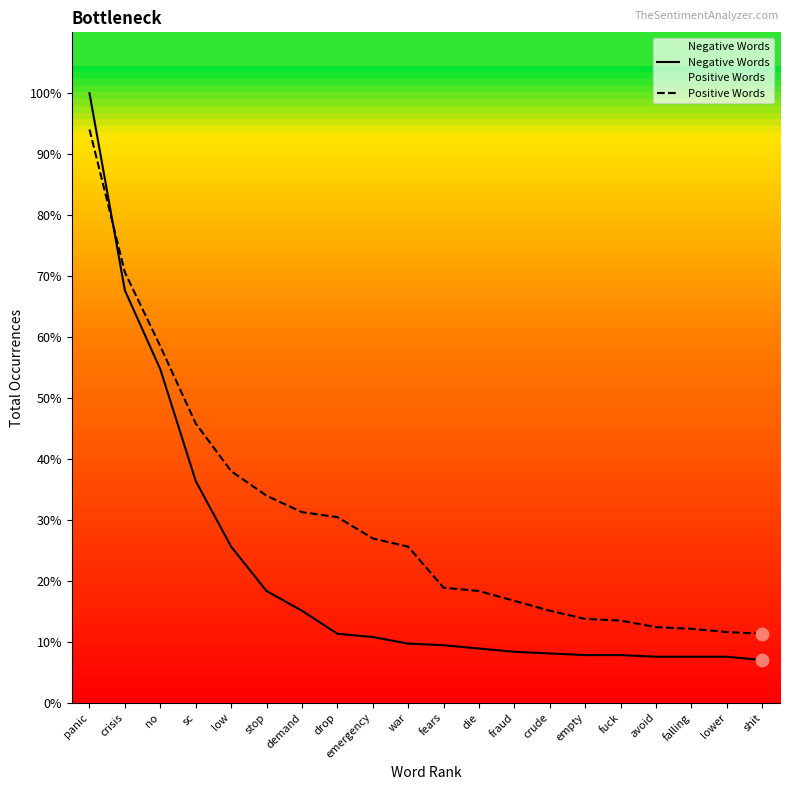

Which series has the largest Y range (max minus min)?

Negative Words